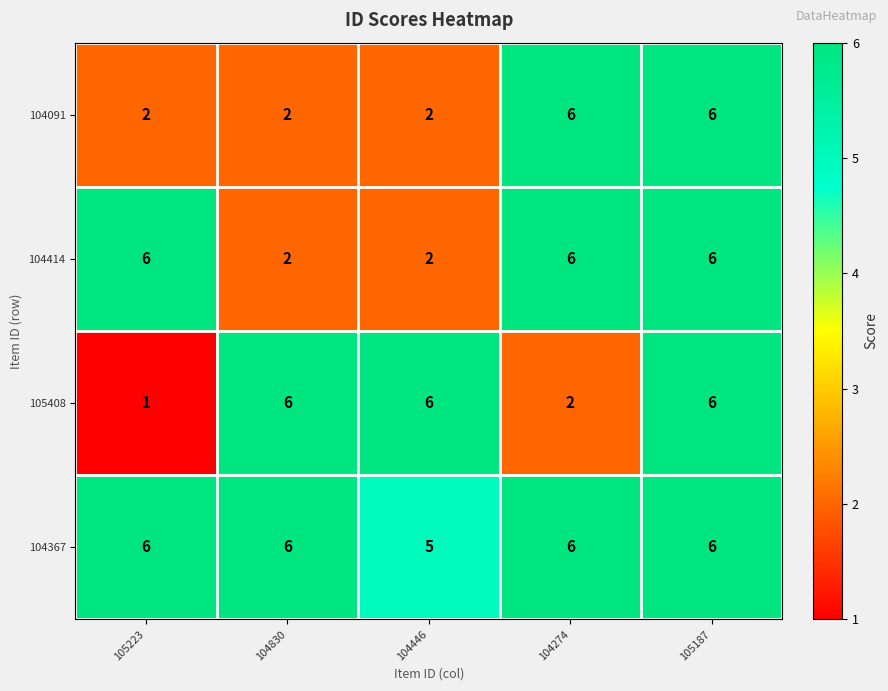

Which series has the largest total across all categories?

104367